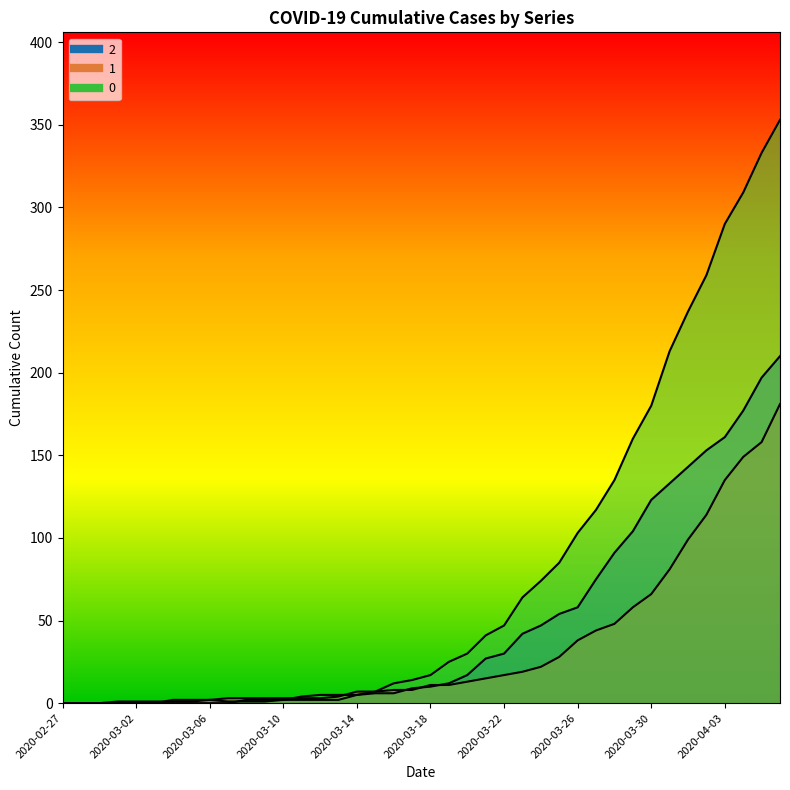

At which label does 1 first exceed 11?

2020-03-20